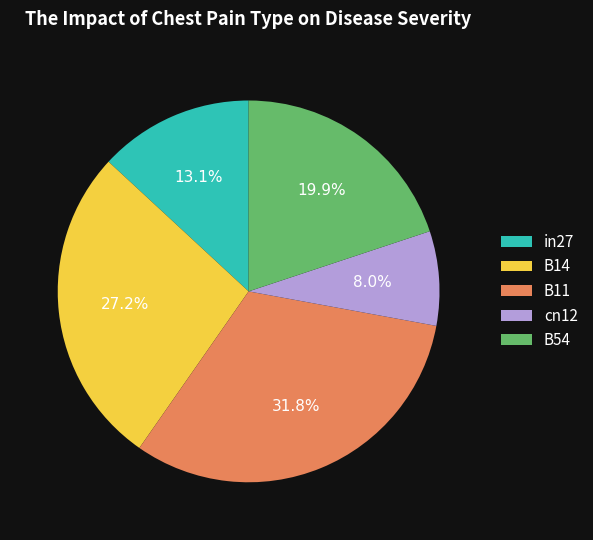

Which has a higher value, cn12 or B14?

B14